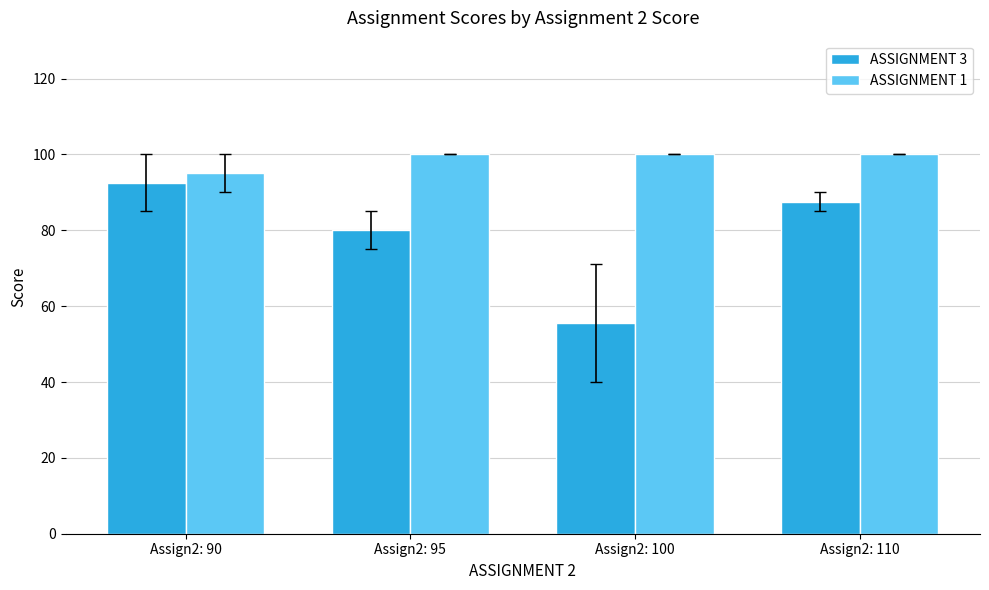

Reading right to left, list all the values displayed in this chart.

ASSIGNMENT 3: 87.5	55.5	80.0	92.5
ASSIGNMENT 1: 100.0	100.0	100.0	95.0